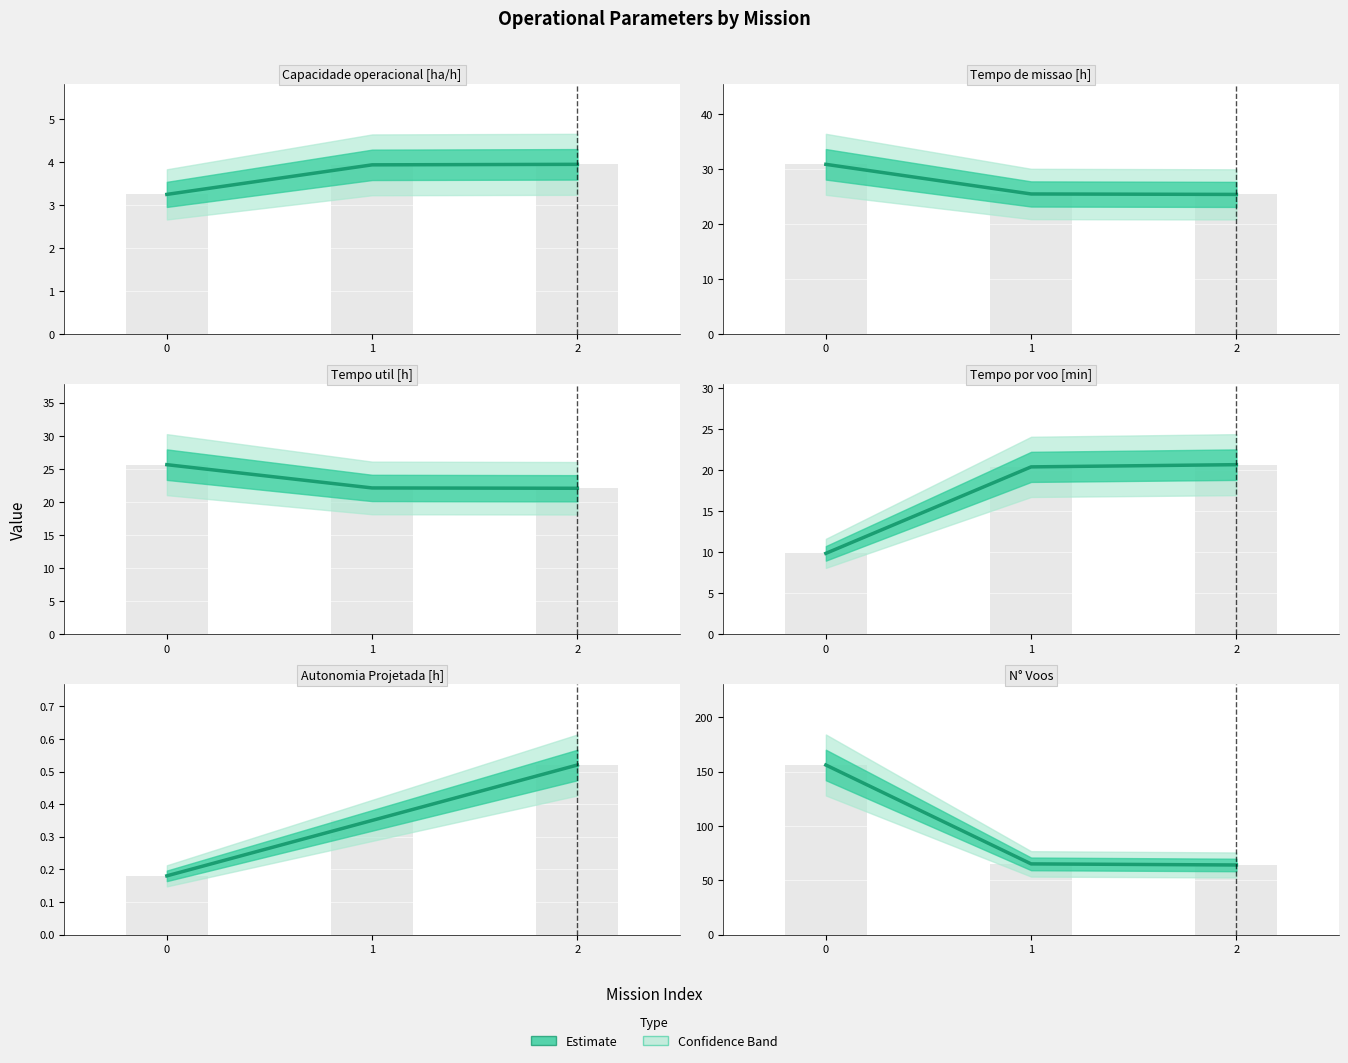

The Tempo por voo [min] series shows 9.9 at 0. True or false?

True